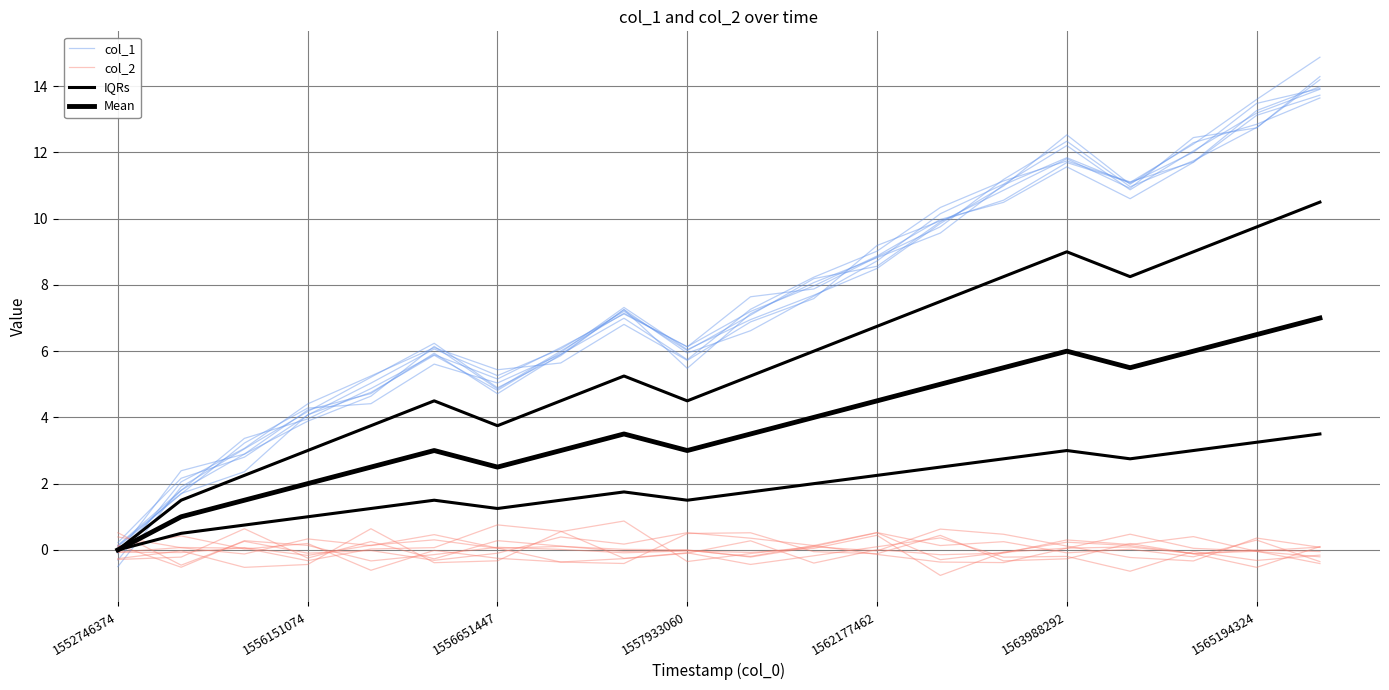

True or false: col_1 and col_2 cross at least once.

False